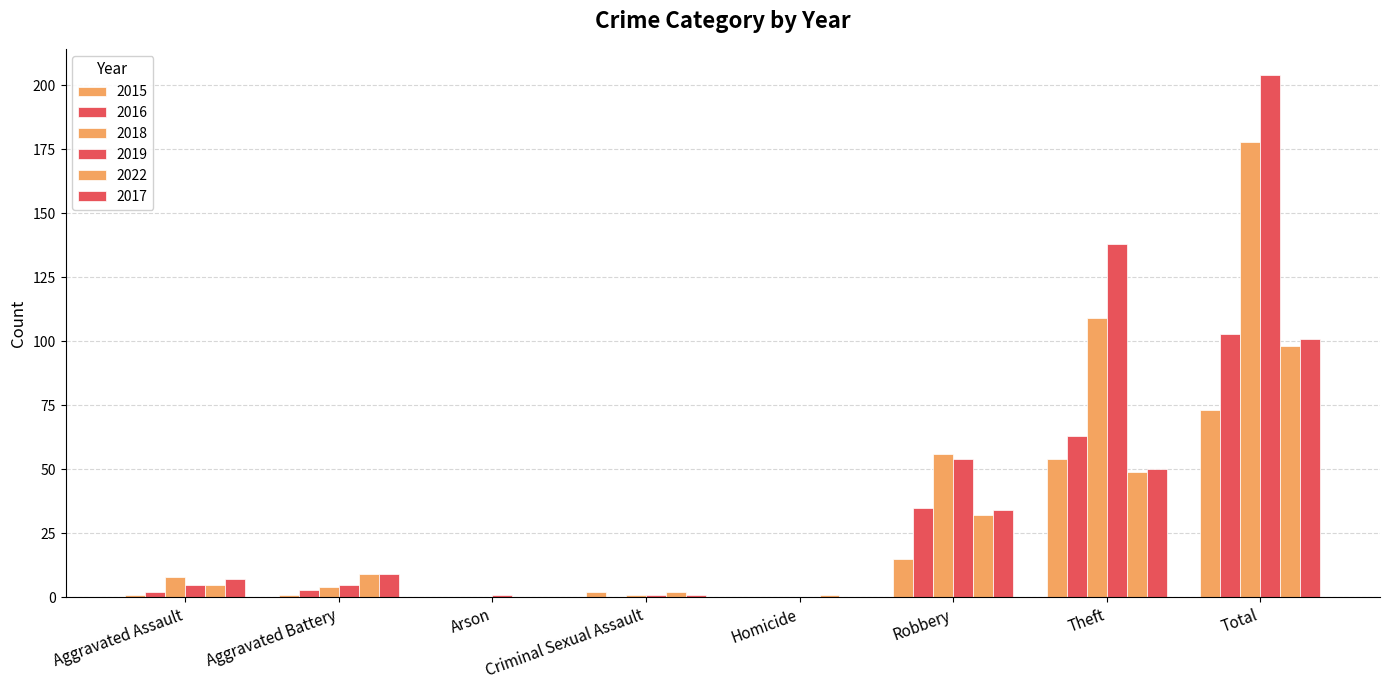

Which series has the largest total across all categories?

2019